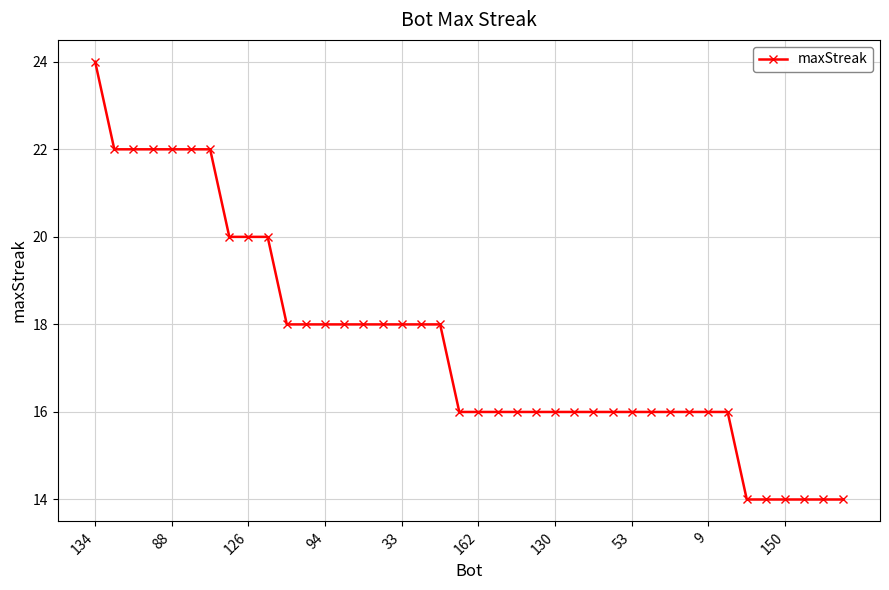

What is the minimum value shown in the chart?

14